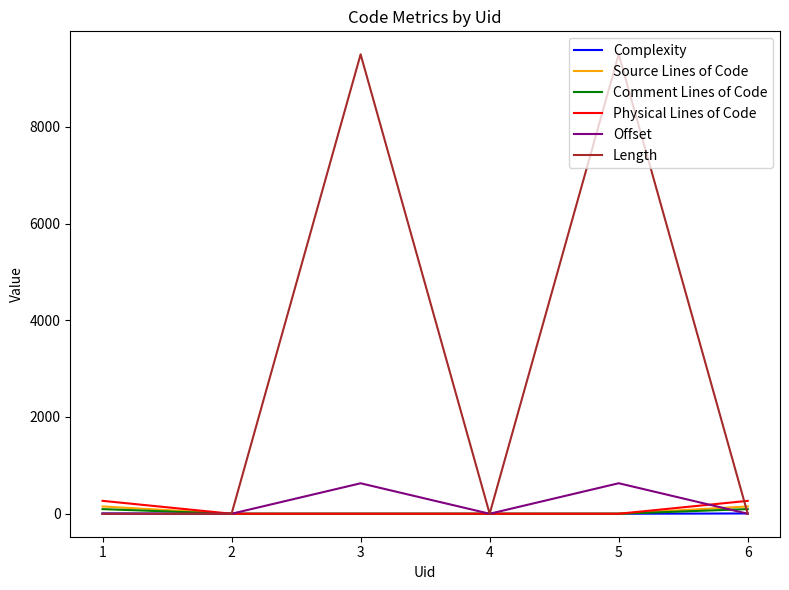

Which series has the widest spread of values?

Length